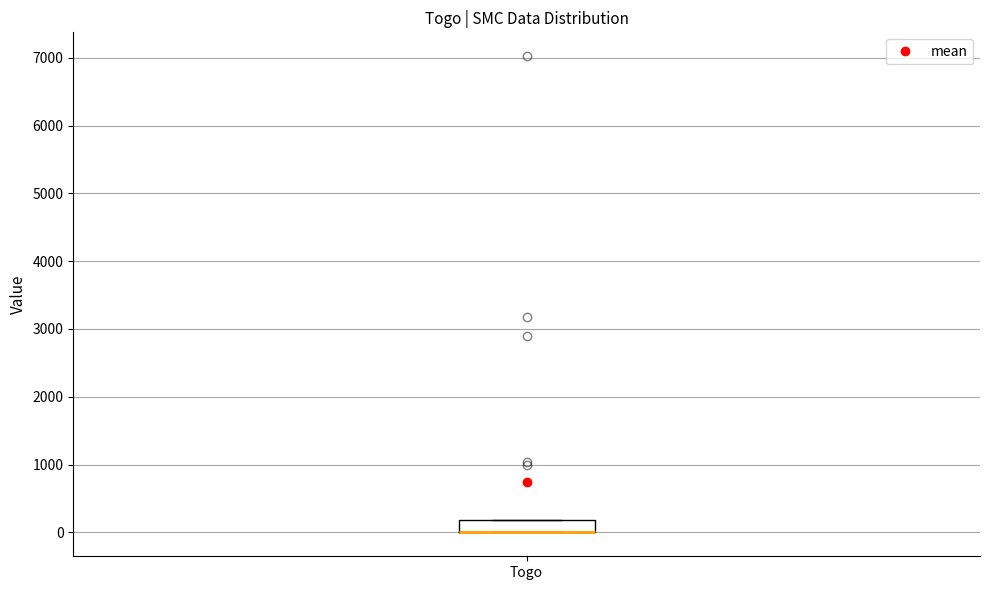

Where is the lower edge of the box for Togo on the y-axis? The values are not printed on the chart, so give them approximately, as read against the axis.

0